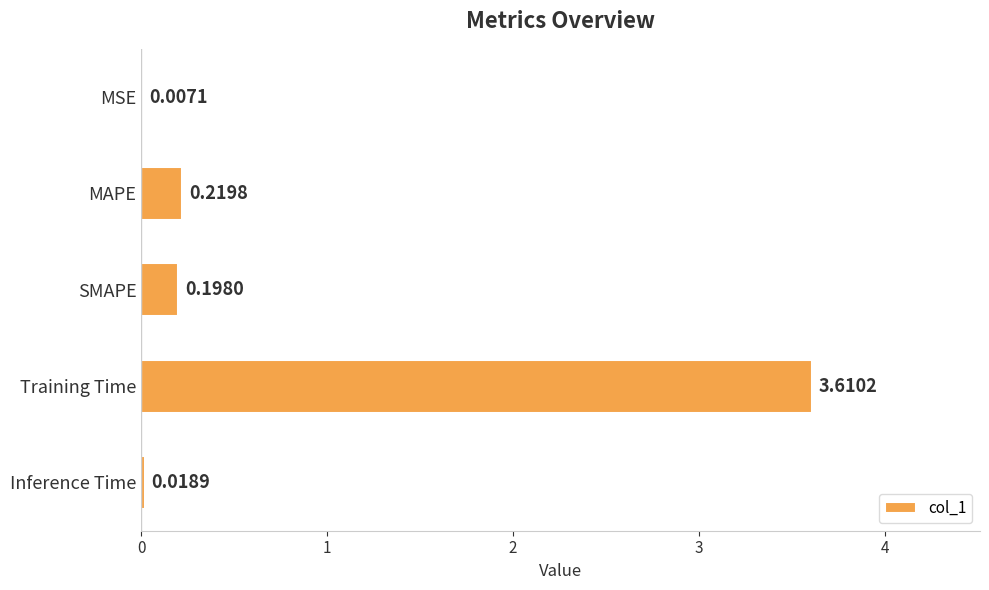

What is the change in value from MAPE to Training Time?

+3.4